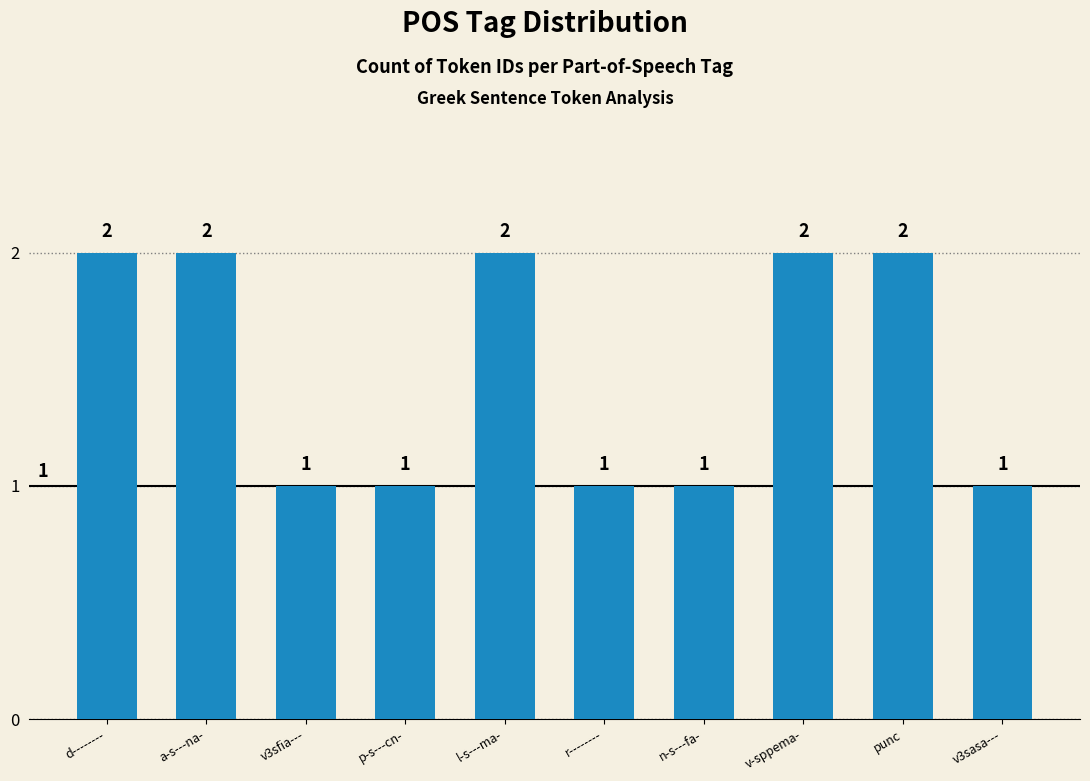

True or false: the data shows 1 at a-s---na-.

False